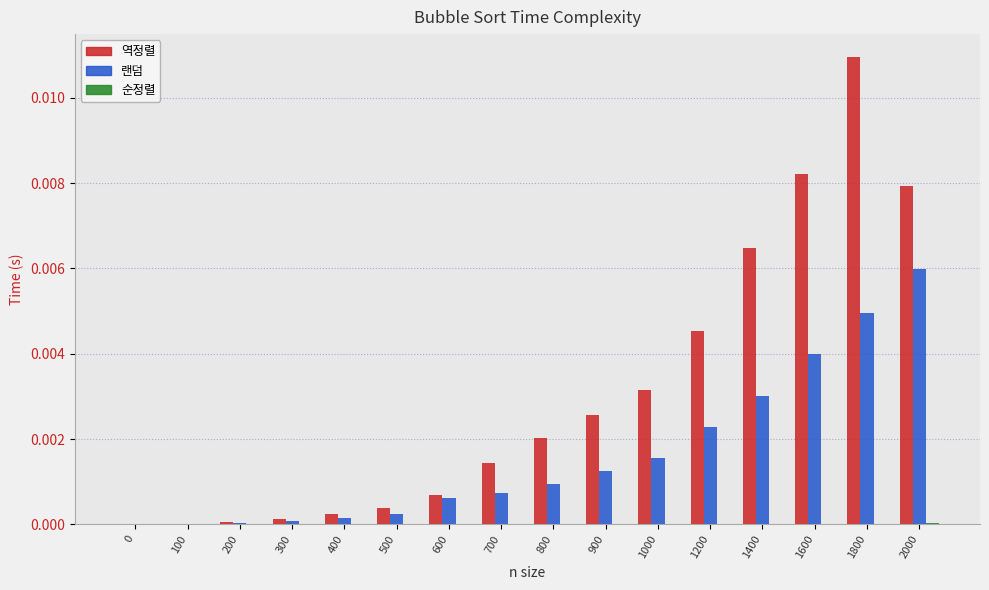

Which label corresponds to the largest value in the chart?

1800